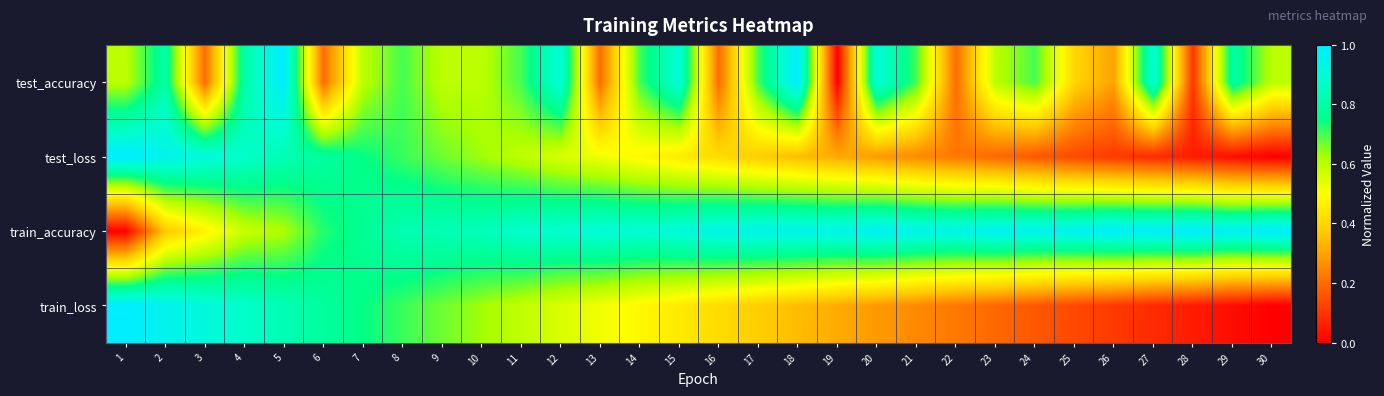

Which label corresponds to the smallest value in the chart?

19